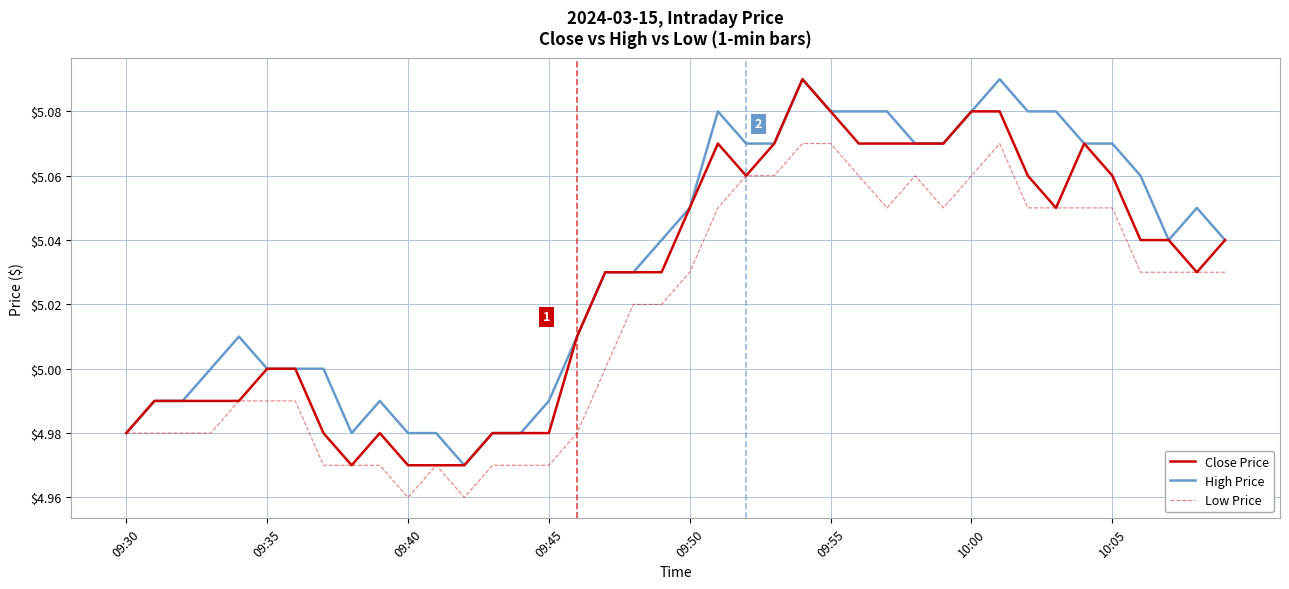

Which series has the largest total across all categories?

High Price